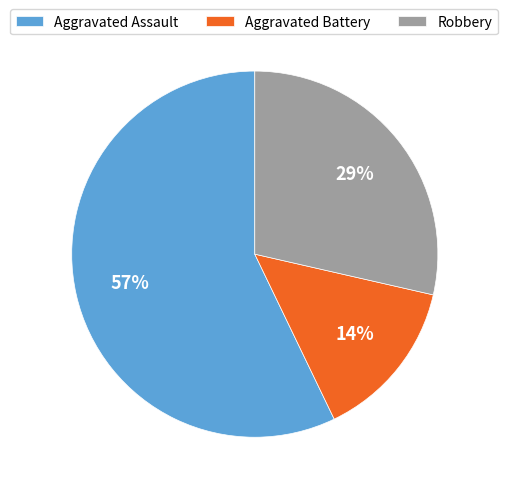

How many slices are in this pie chart?

3